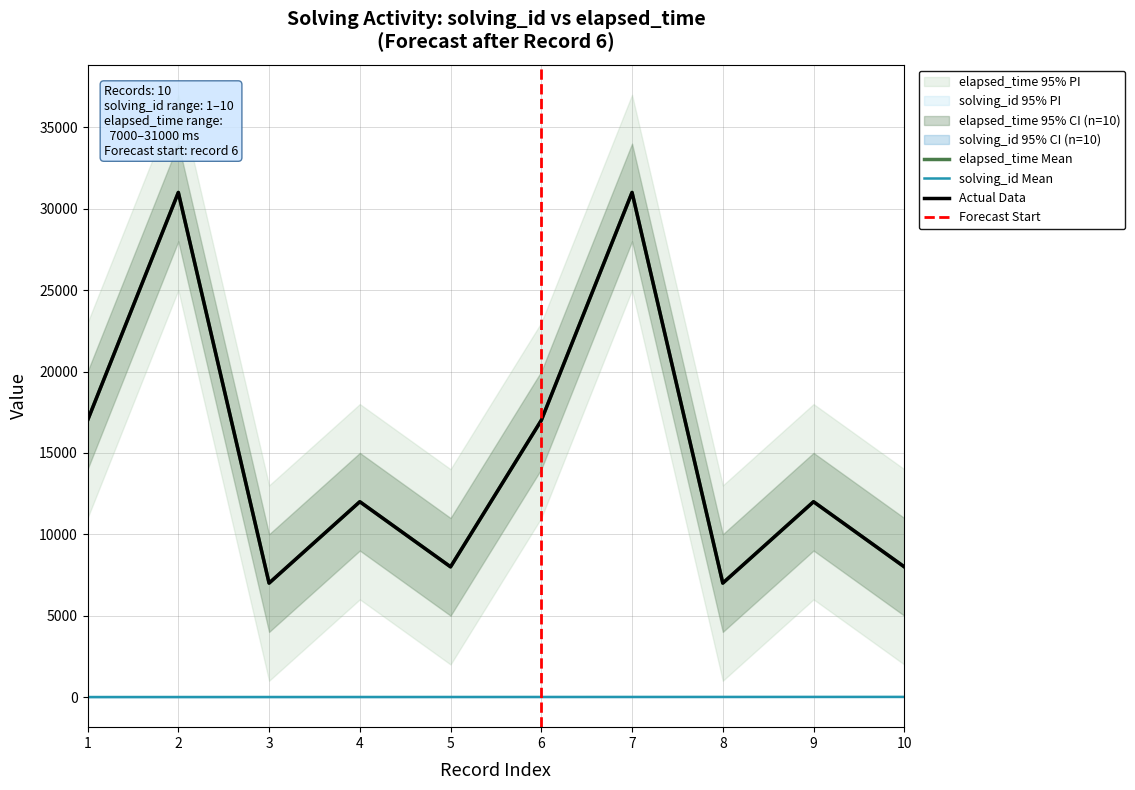

Reading right to left, transcribe all the data shown in this chart.

solving_id: 10=10	9=9	8=8	7=7	6=6	5=5	4=4	3=3	2=2	1=1
elapsed_time: 10=8000	9=12000	8=7000	7=31000	6=17000	5=8000	4=12000	3=7000	2=31000	1=17000